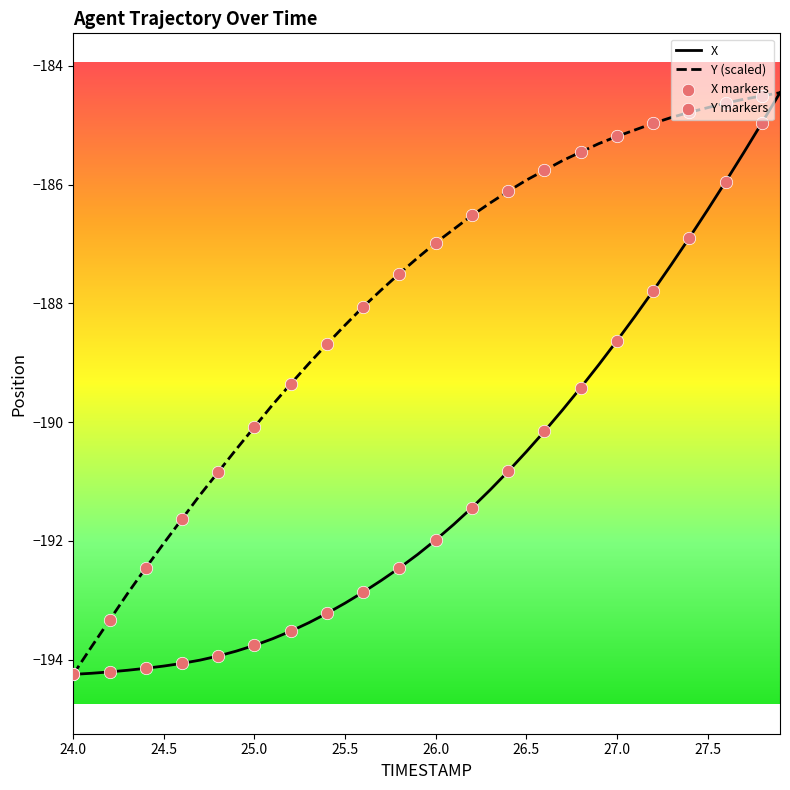

Which series has the largest total across all categories?

Y (scaled)